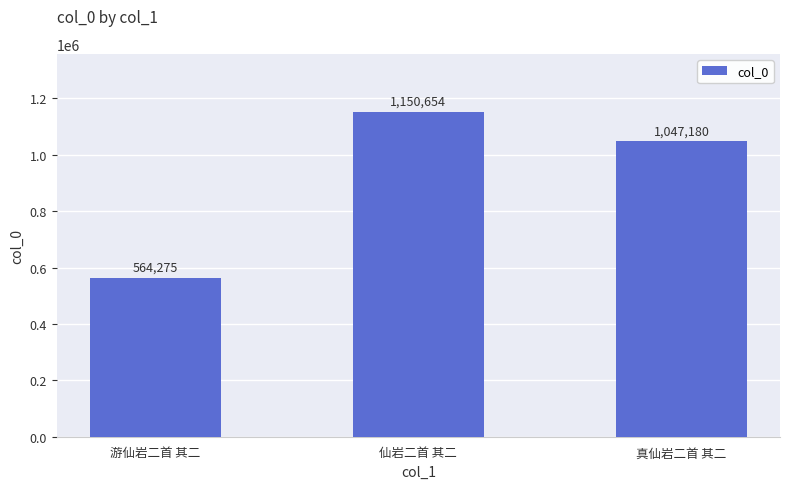

At which label is the value closest to 857464?

真仙岩二首 其二